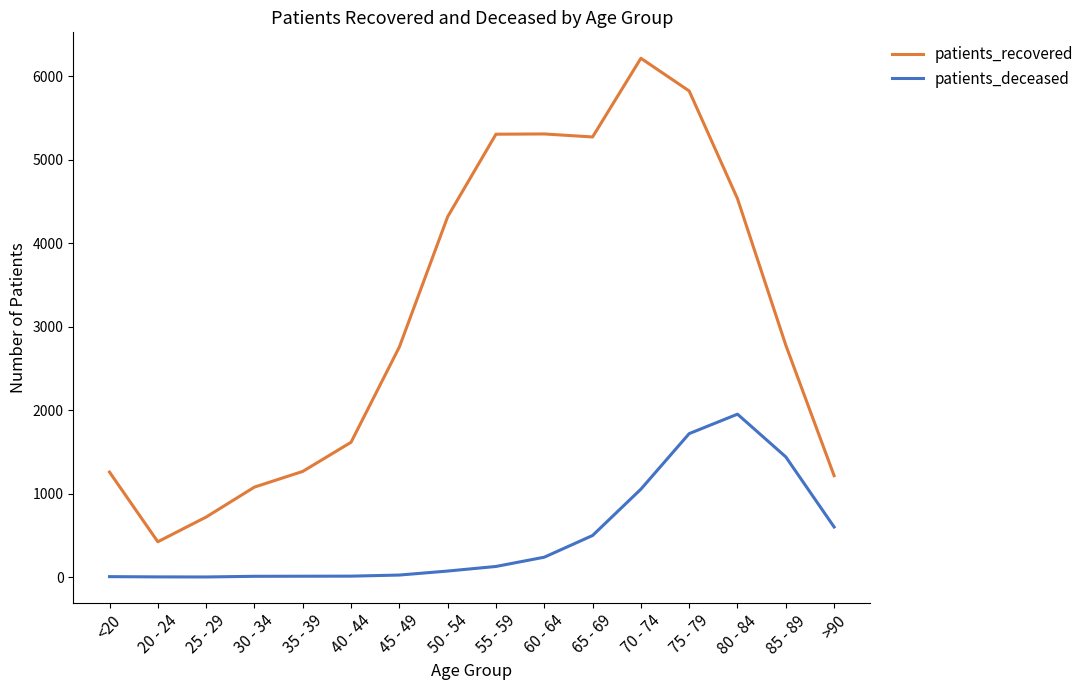

What is the difference between the maximum and minimum values in the patients_recovered series?

5794